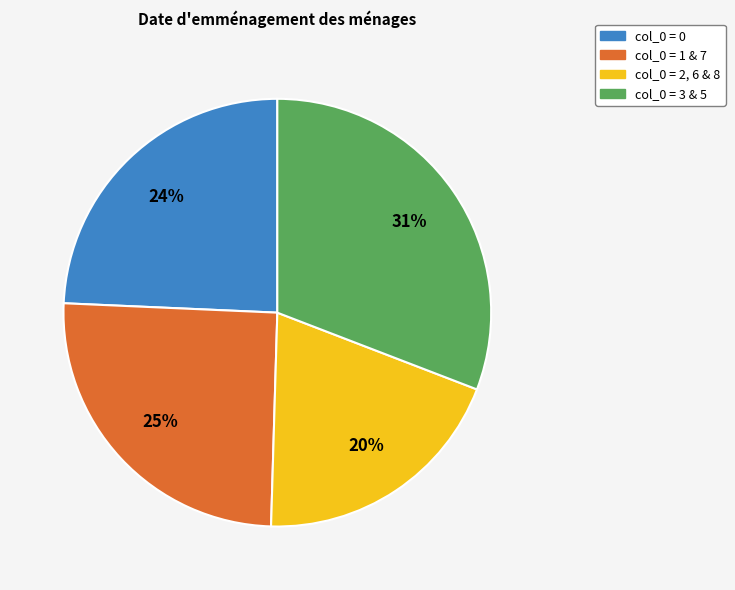

Count the number of slices in the pie.

4